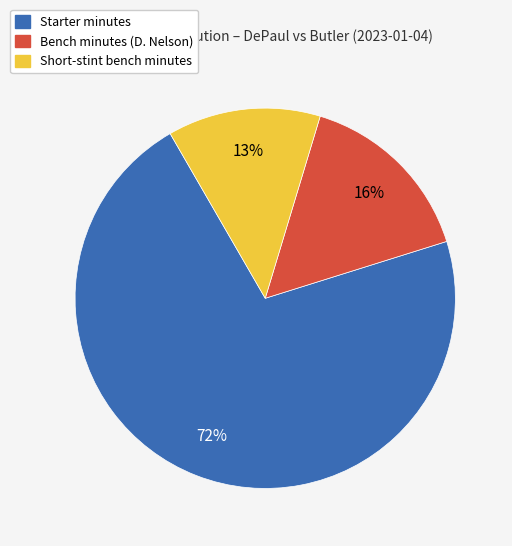

To the nearest percent, what is the average slice percentage?

33%